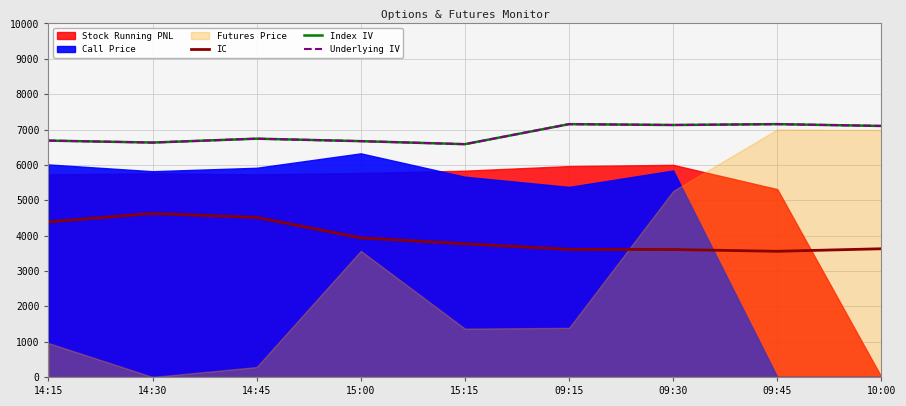

How many data points does each series have?

9